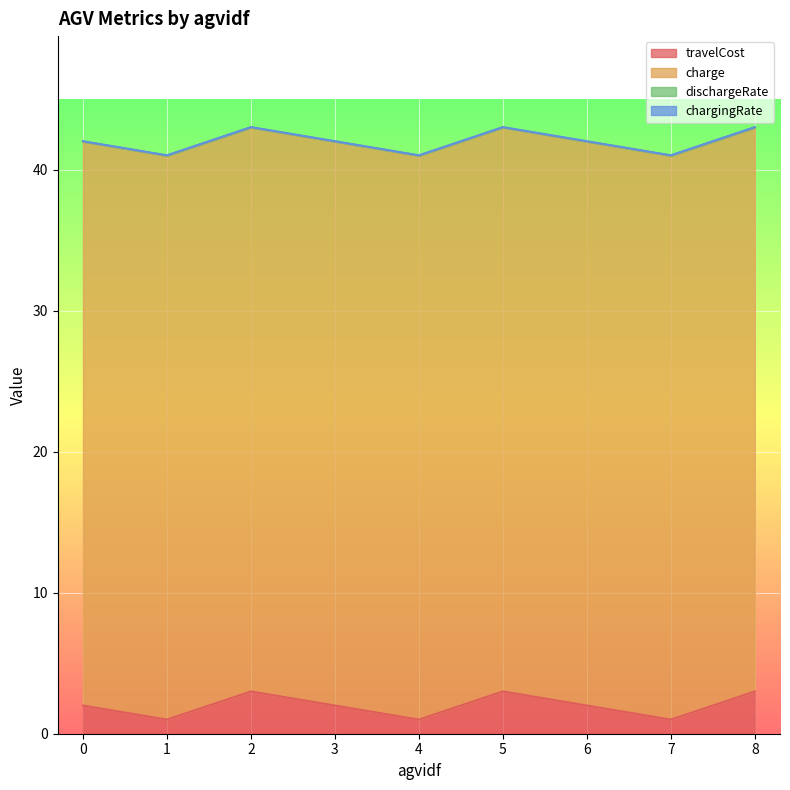

True or false: dischargeRate and charge intersect in this chart.

False